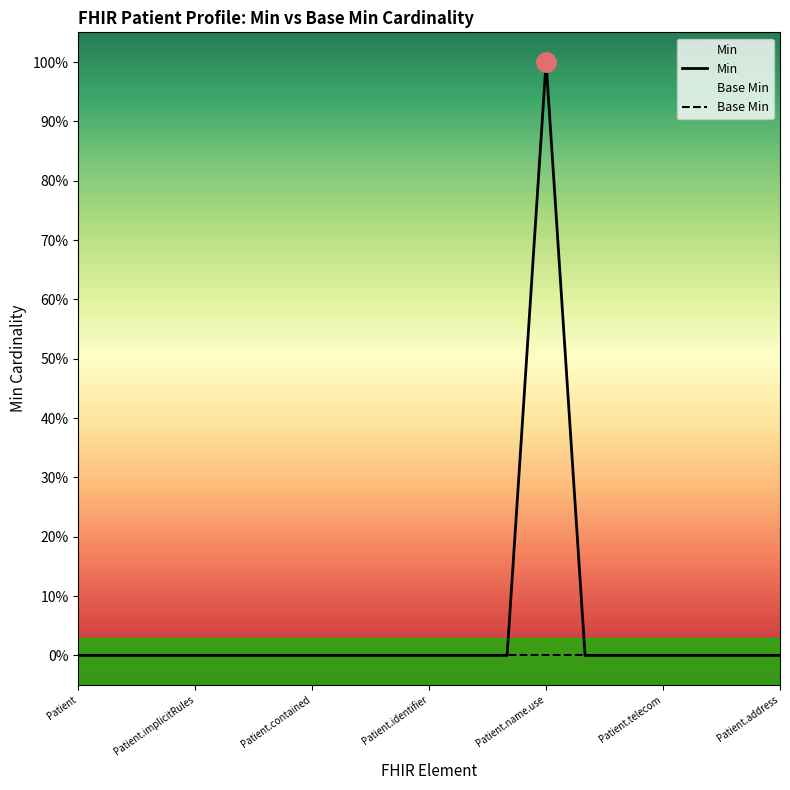

Count the Min values in the range 0 to 1.

19